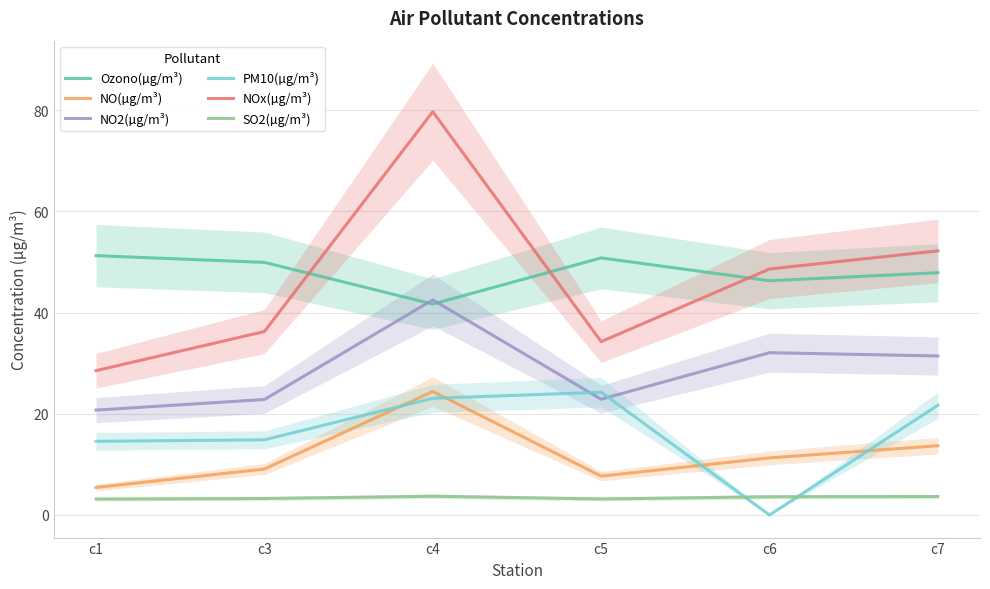

Reading right to left, transcribe all the data shown in this chart.

Ozono(µg/m³): 47.9	46.3	50.8	41.7	49.9	51.2
NO(µg/m³): 13.7	11.3	7.7	24.4	9.1	5.4
NO2(µg/m³): 31.4	32.1	22.9	42.5	22.8	20.7
PM10(µg/m³): 21.7	0.0	24.3	23.1	14.9	14.6
NOx(µg/m³): 52.2	48.6	34.3	79.7	36.2	28.5
SO2(µg/m³): 3.6	3.6	3.2	3.7	3.3	3.1